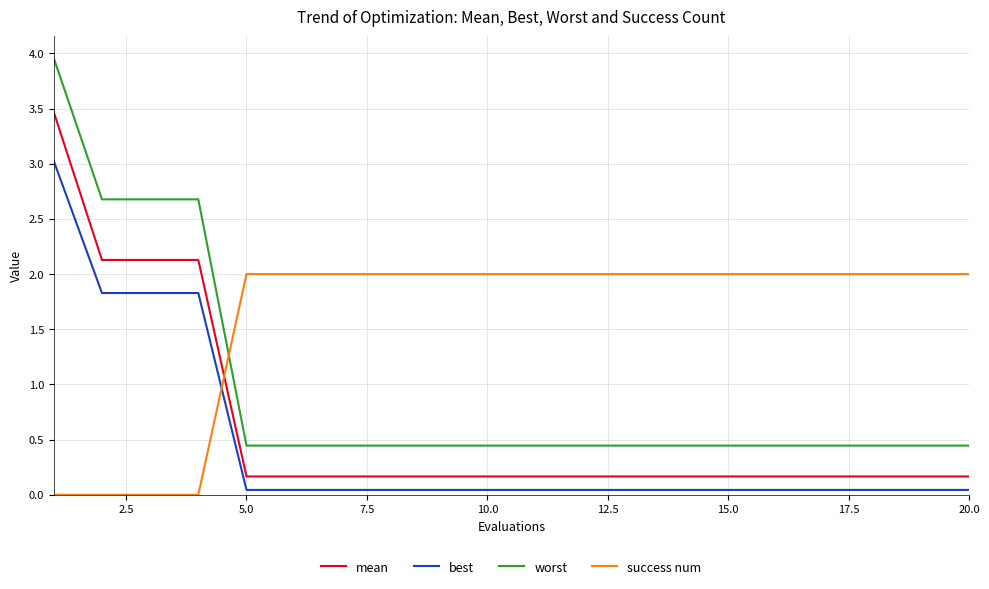

True or false: worst and best intersect in this chart.

False